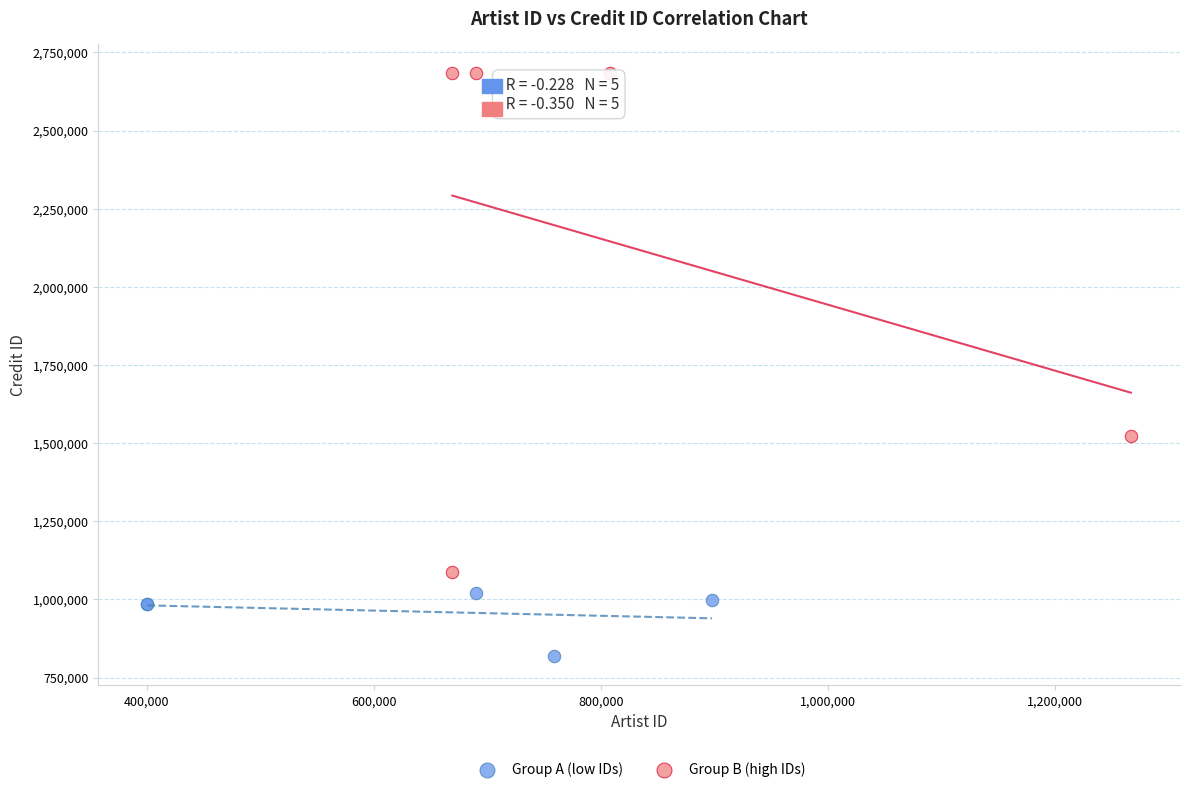

Which series has the largest Y range (max minus min)?

Group B (high IDs)